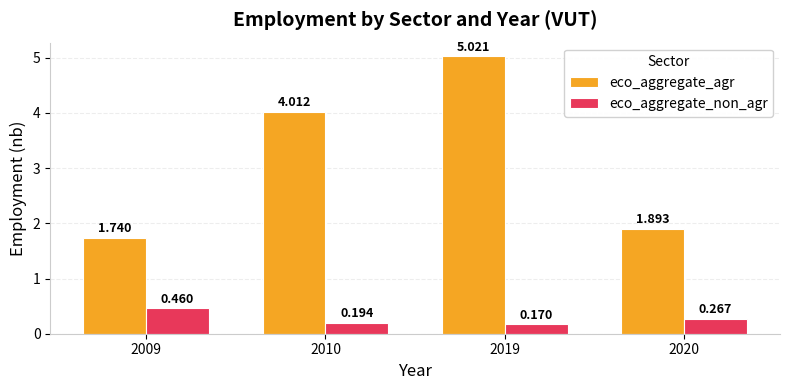

Which series has the largest range (max minus min)?

eco_aggregate_agr